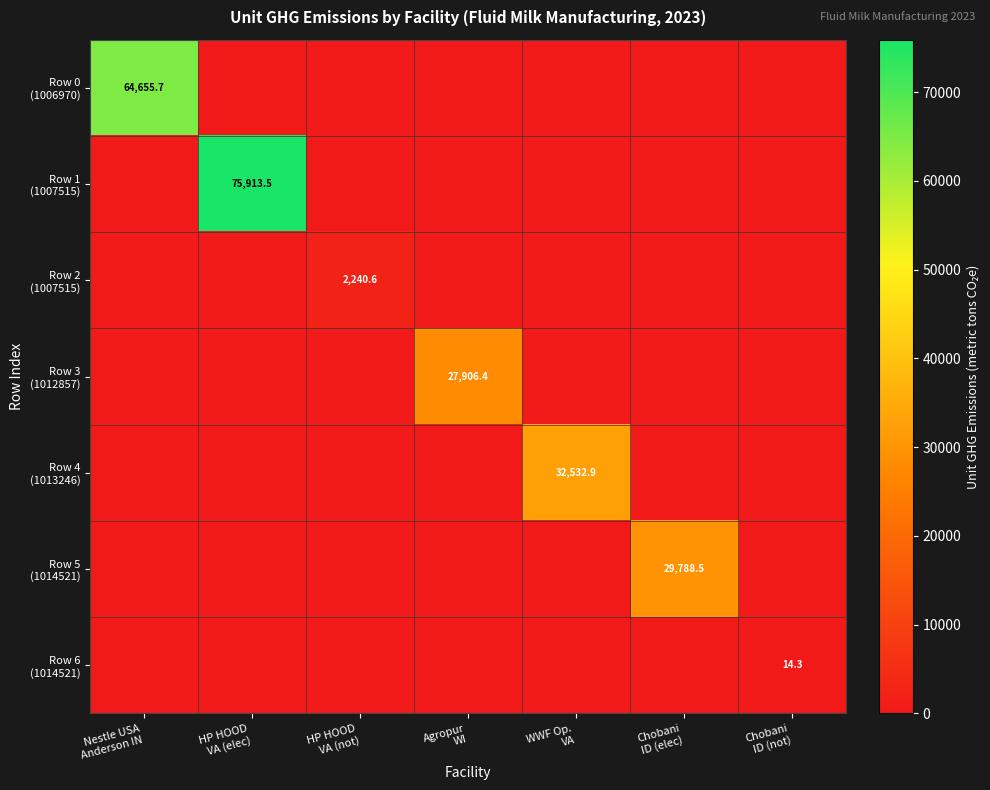

At which label does Row 6 (1014521) reach its minimum?

Nestle USA Anderson IN